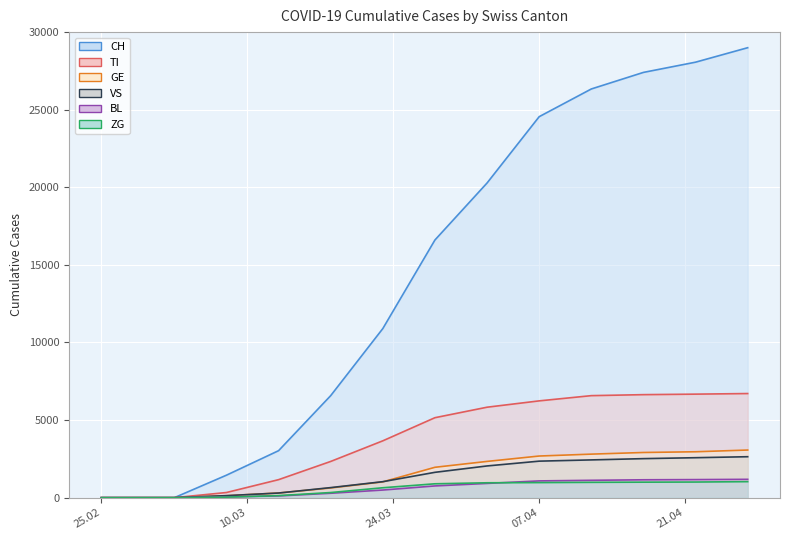

True or false: GE and BL intersect in this chart.

False